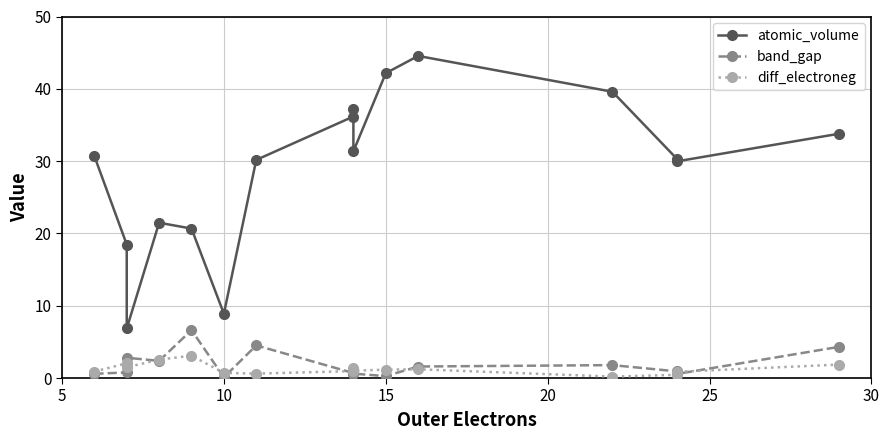

True or false: band_gap has more than 1 interior local peaks.

True